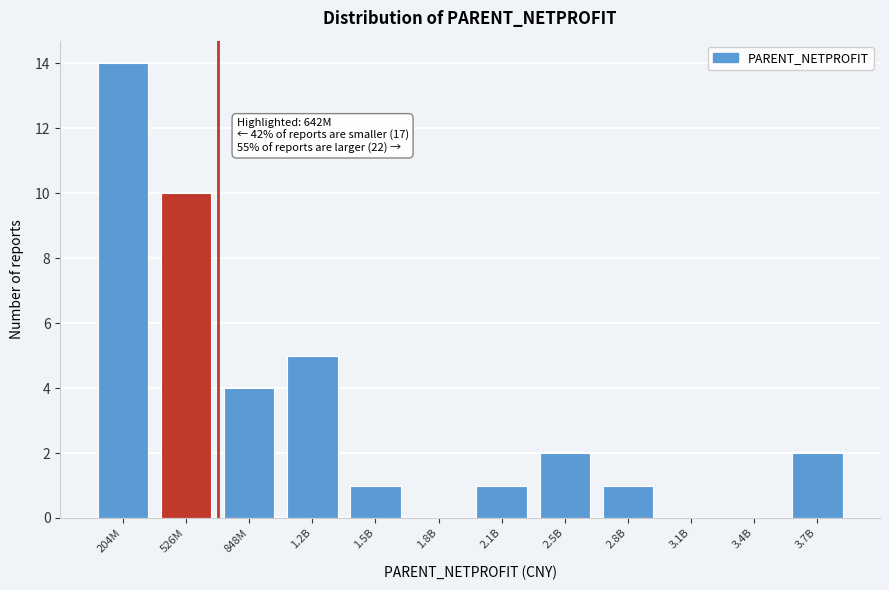

Reading right to left, transcribe all the data shown in this chart.

3.7B=2	3.4B=0	3.1B=0	2.8B=1	2.5B=2	2.1B=1	1.8B=0	1.5B=1	1.2B=5	848M=4	526M=10	204M=14